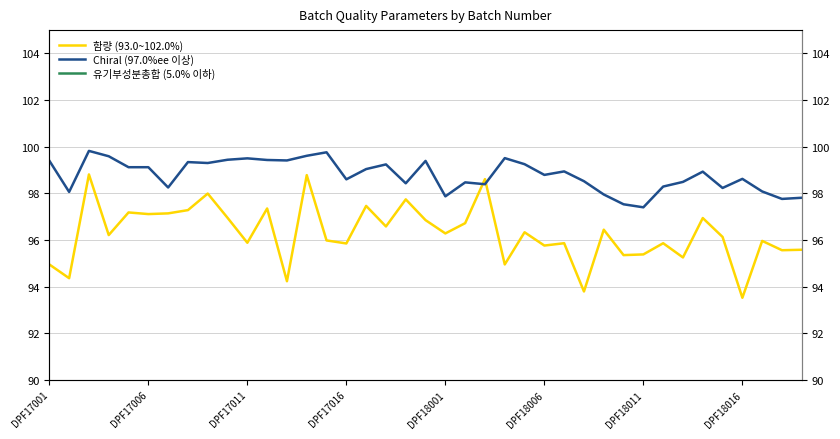

How many interior local valleys does the Chiral (97.0%ee 이상) series have?

12